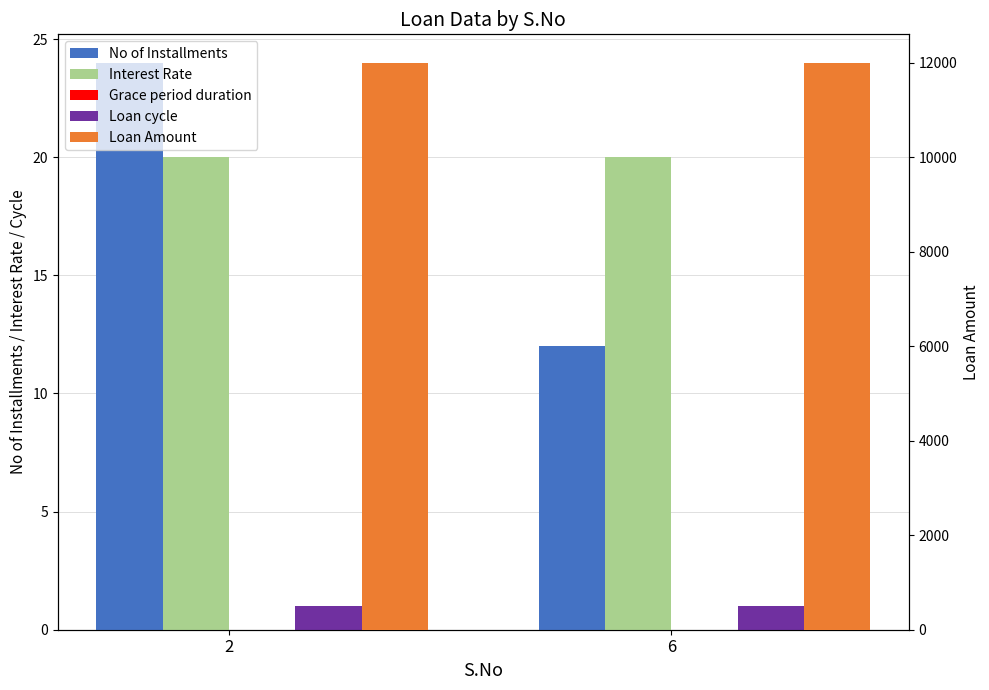

What are all the series names shown in the legend?

No of Installments, Interest Rate, Grace period duration, Loan cycle, Loan Amount